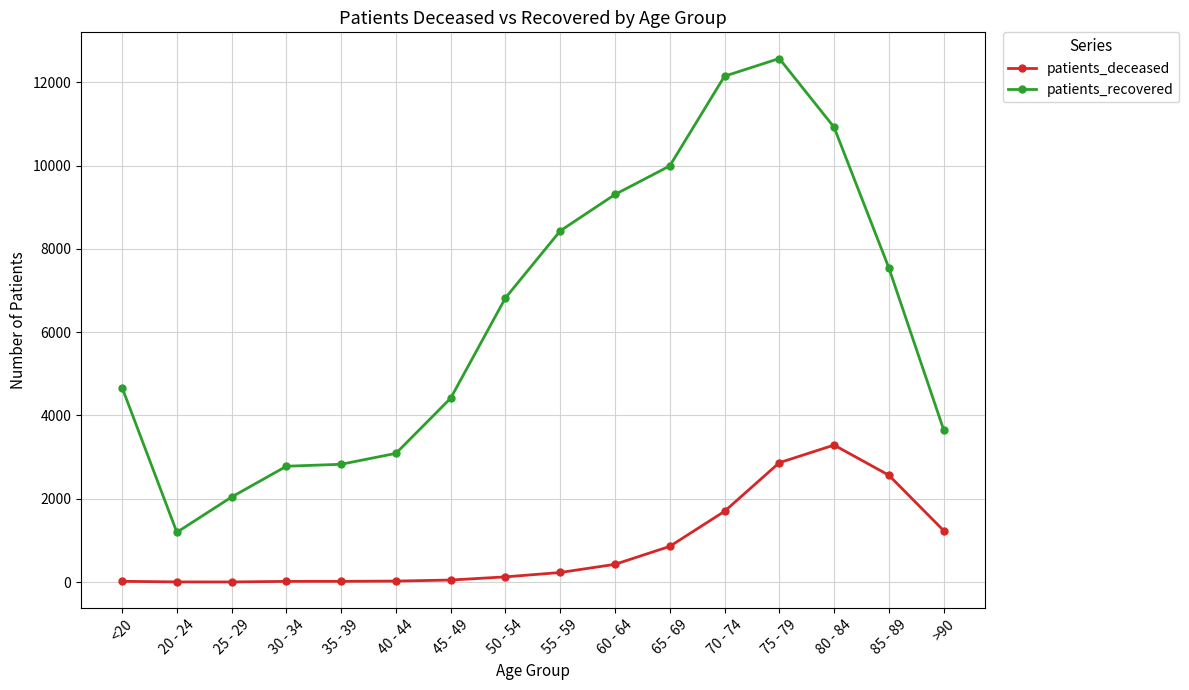

Is it true that patients_deceased equals 2865 at 75 - 79?

True